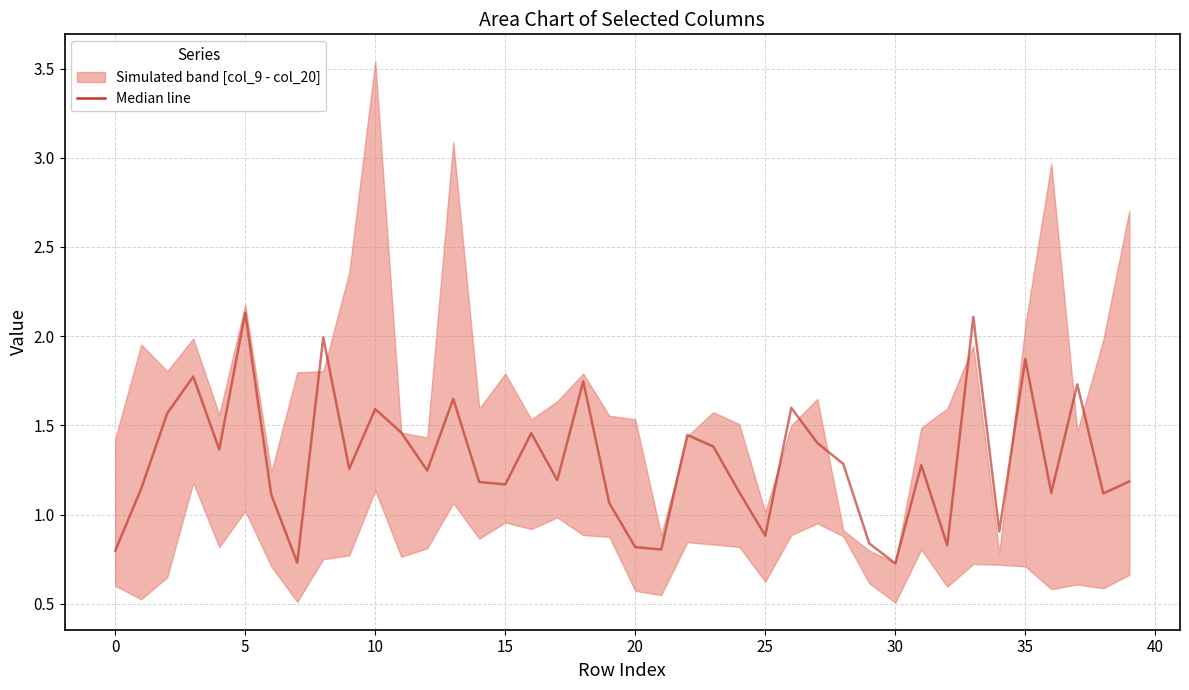

What is the value of the 8th point from the left?

0.7